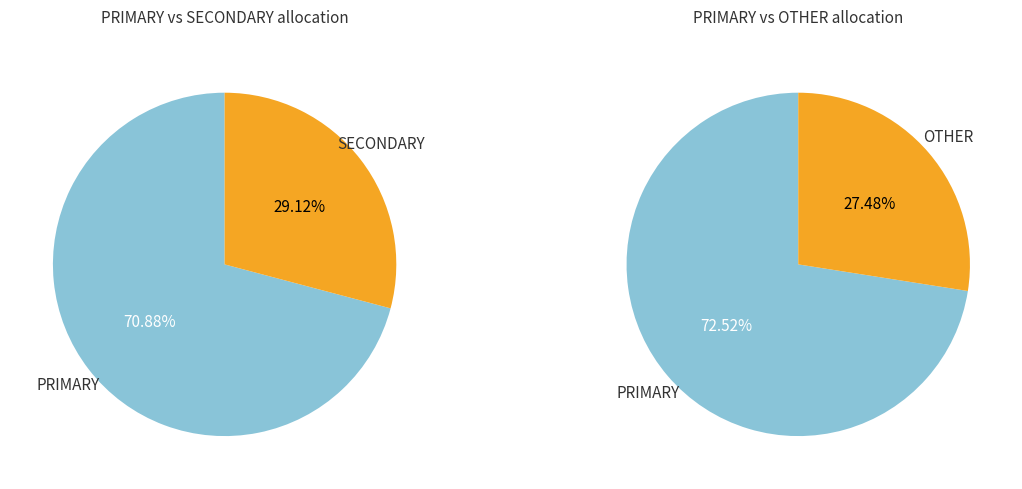

Is the sum of 5 and 4 greater than half?

No